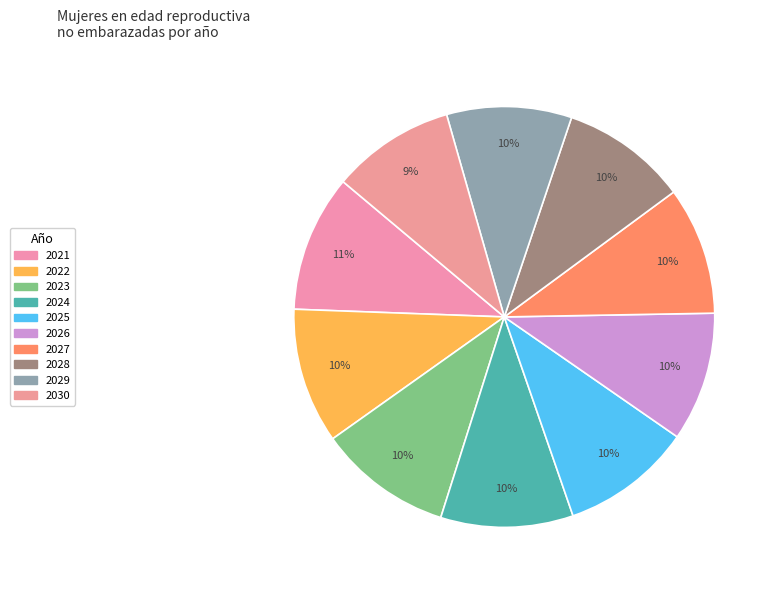

Is it true that 2029 is 10% of the pie?

True